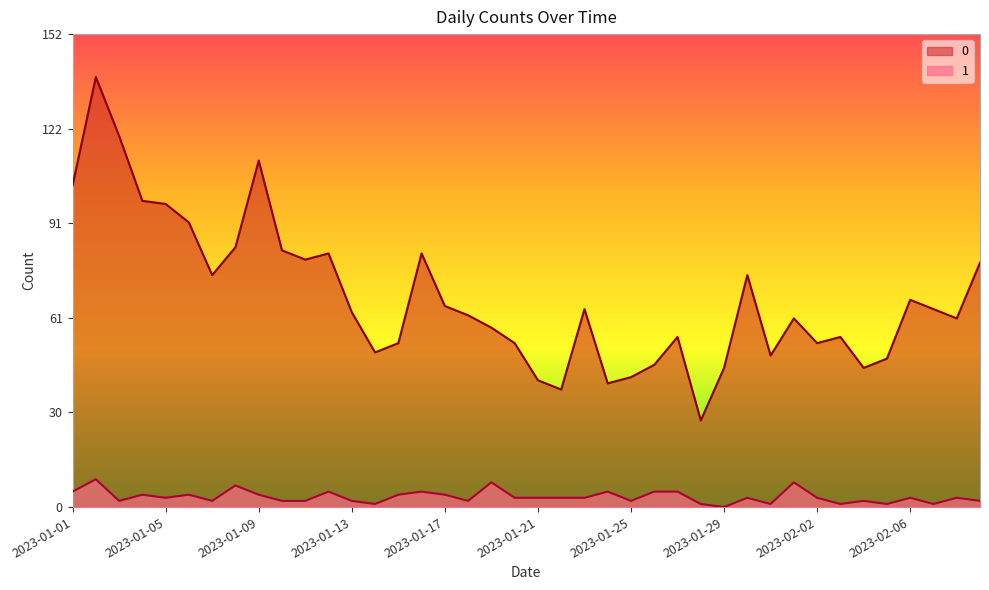

Is it true that 0 equals 60 at 2023-02-04?

False